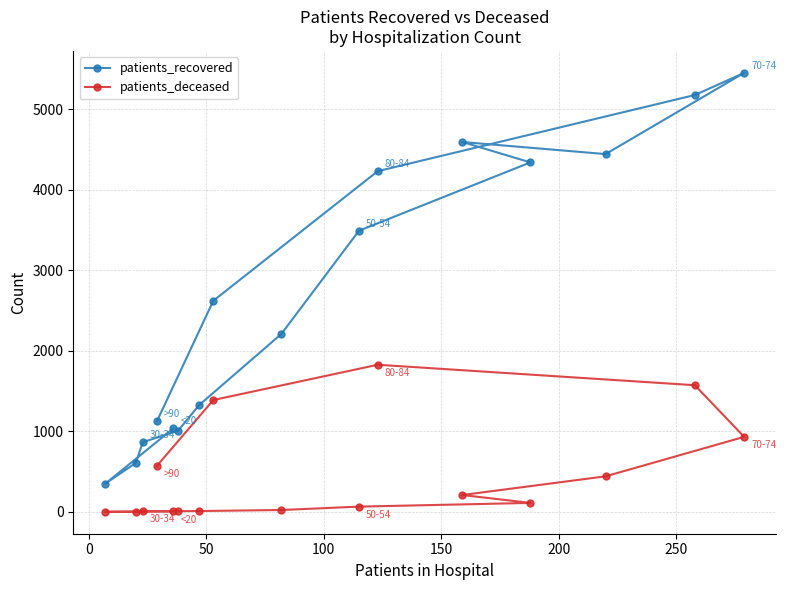

True or false: patients_recovered has more than 0 points higher than both neighbors.

True